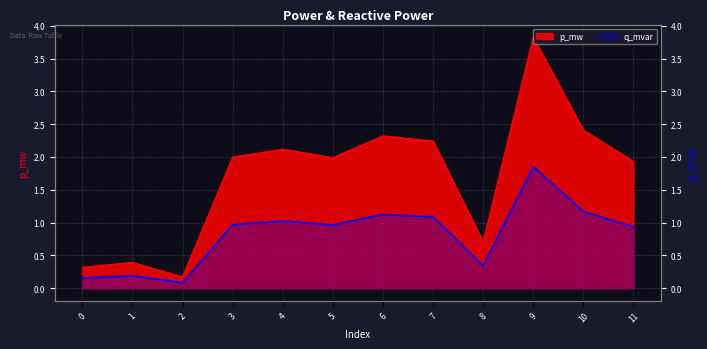

How many lines are shown in the chart?

2